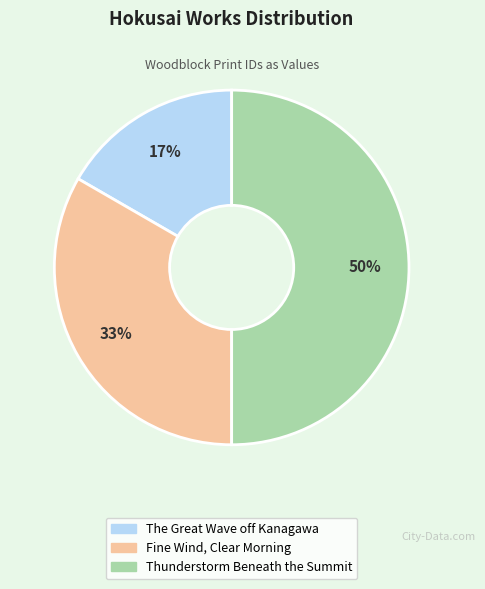

Does Fine Wind, Clear Morning account for over 50% of the chart?

No